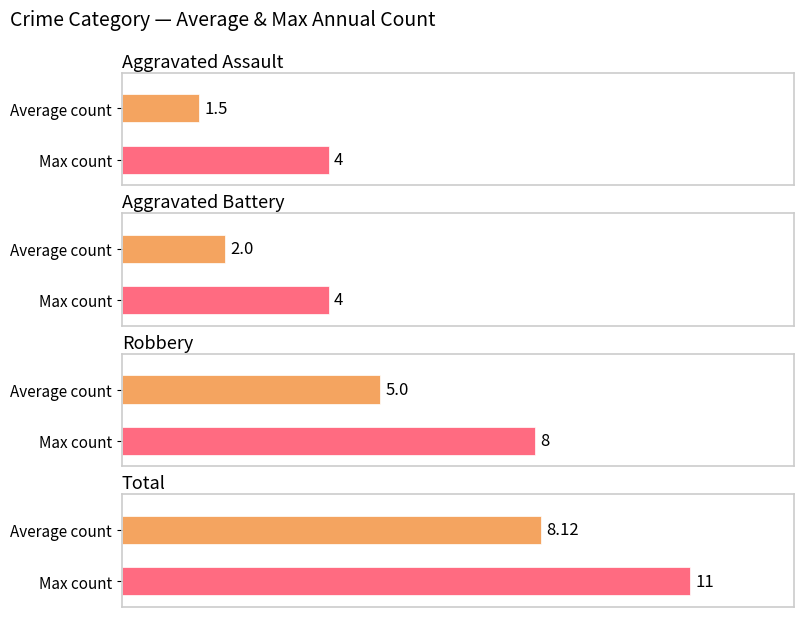

Is it true that Robbery equals 11 at 2016?

False